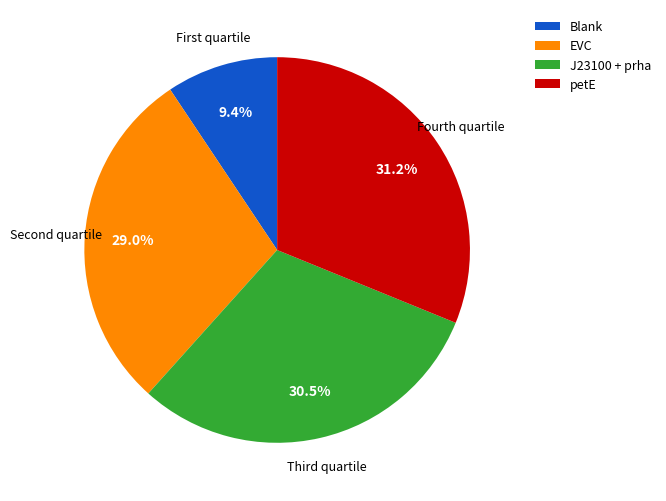

How many segments does this pie chart have?

4